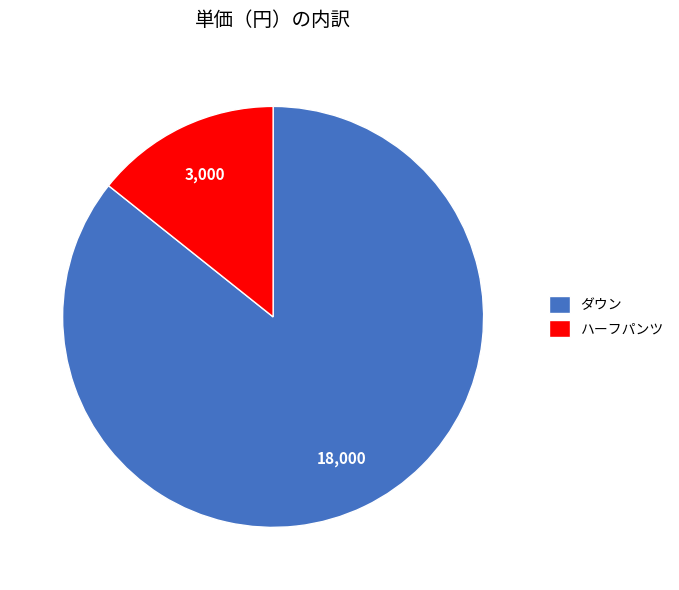

What is the majority slice?

ダウン